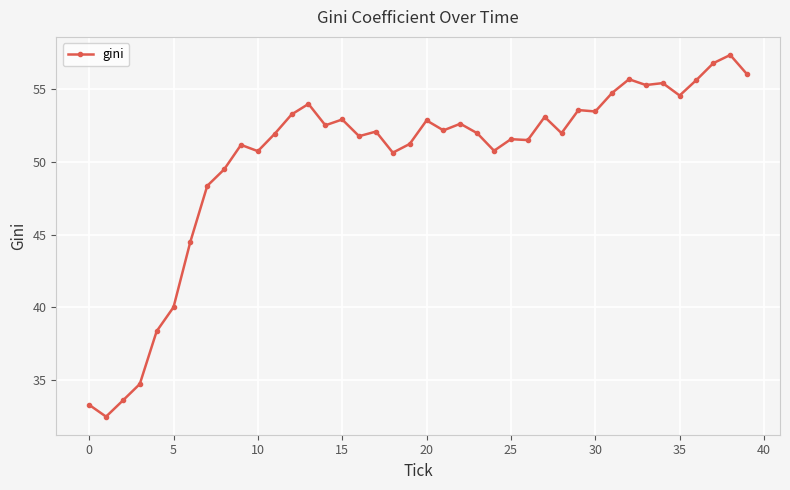

True or false: the data has more than 0 interior local peaks.

True